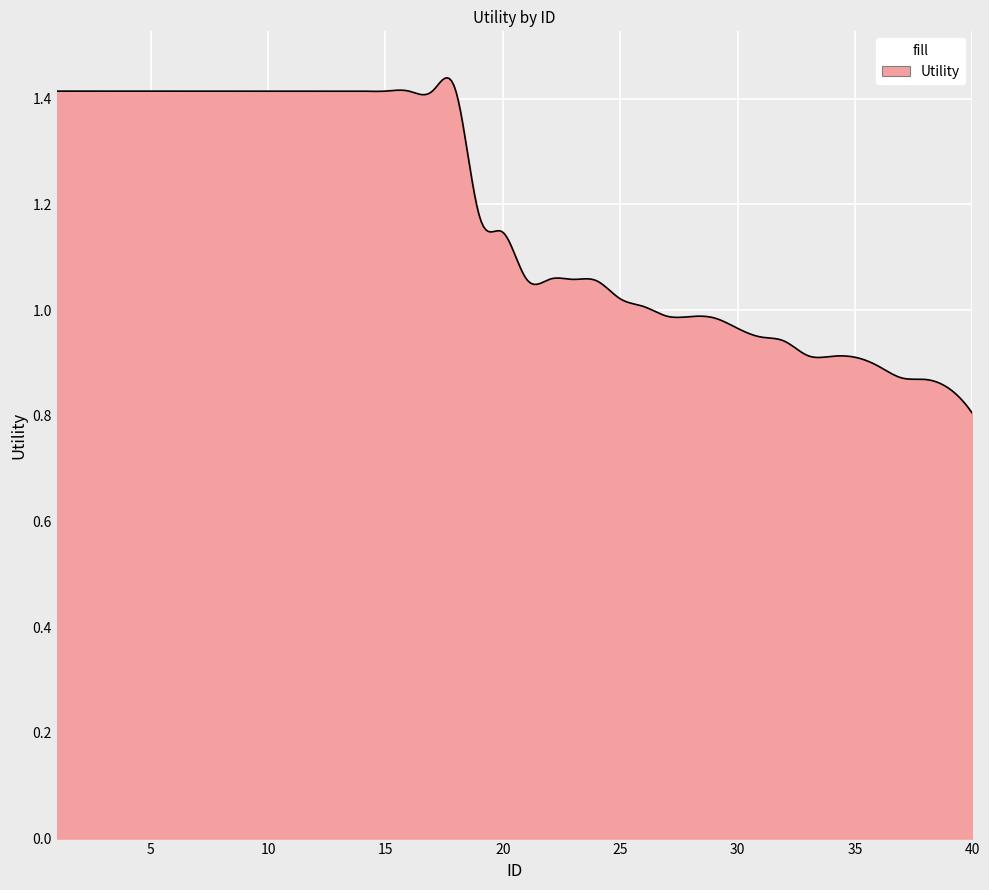

How many distinct data groups are displayed?

1